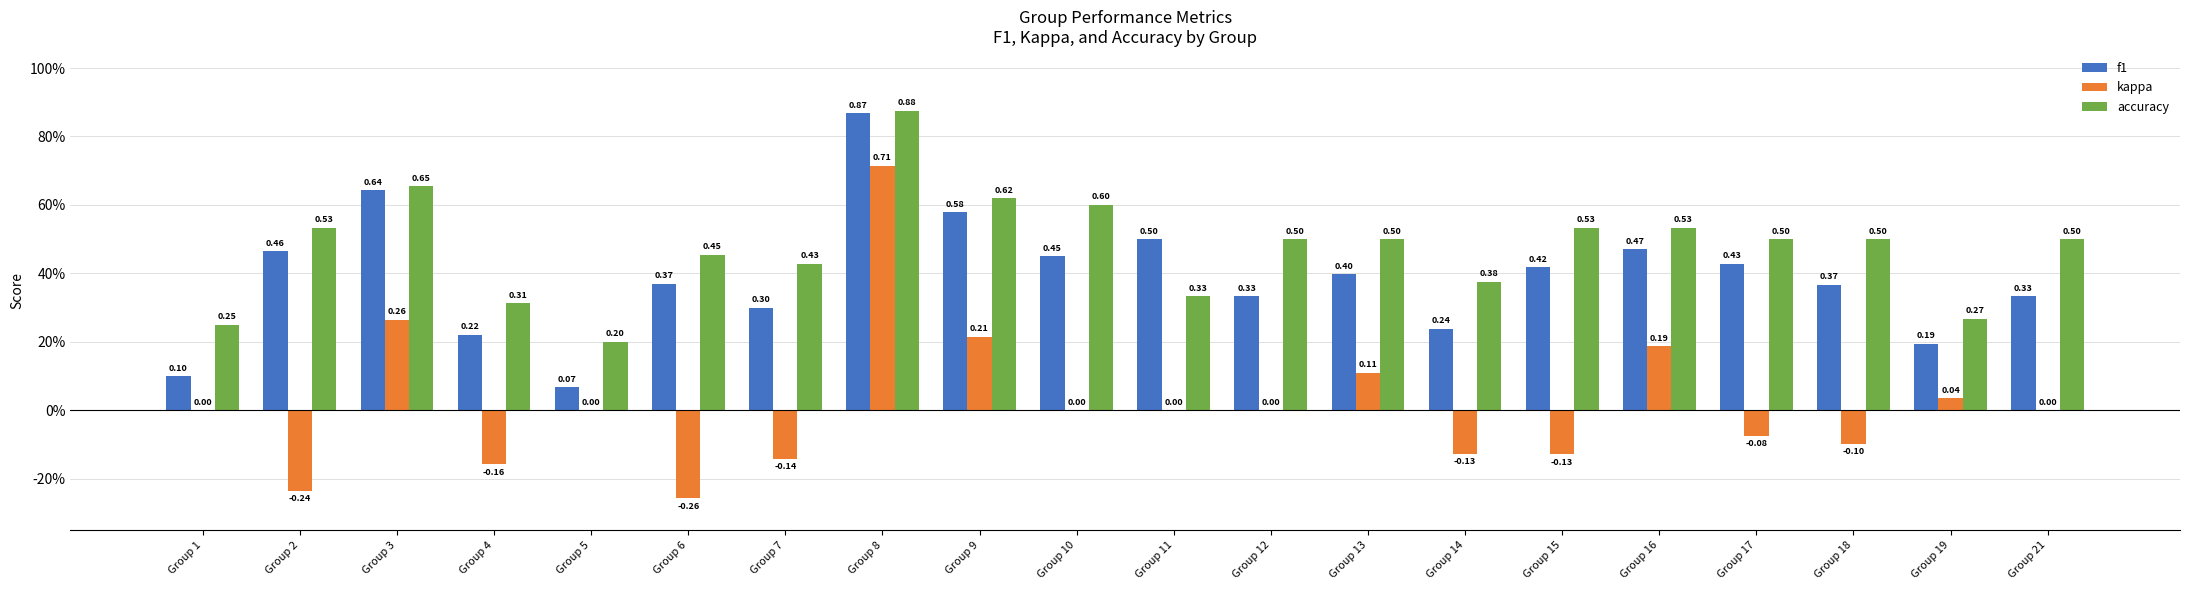

What are all the series names shown in the legend?

f1, kappa, accuracy